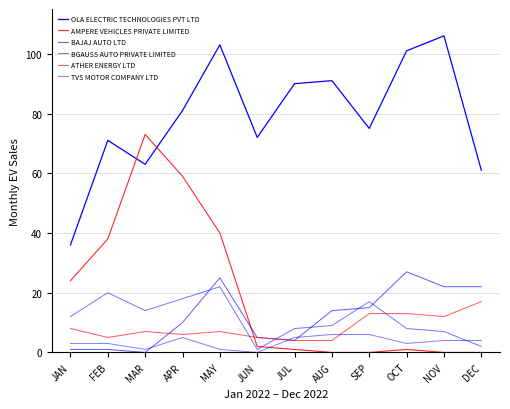

At which category does ATHER ENERGY LTD reach its first local valley?

FEB